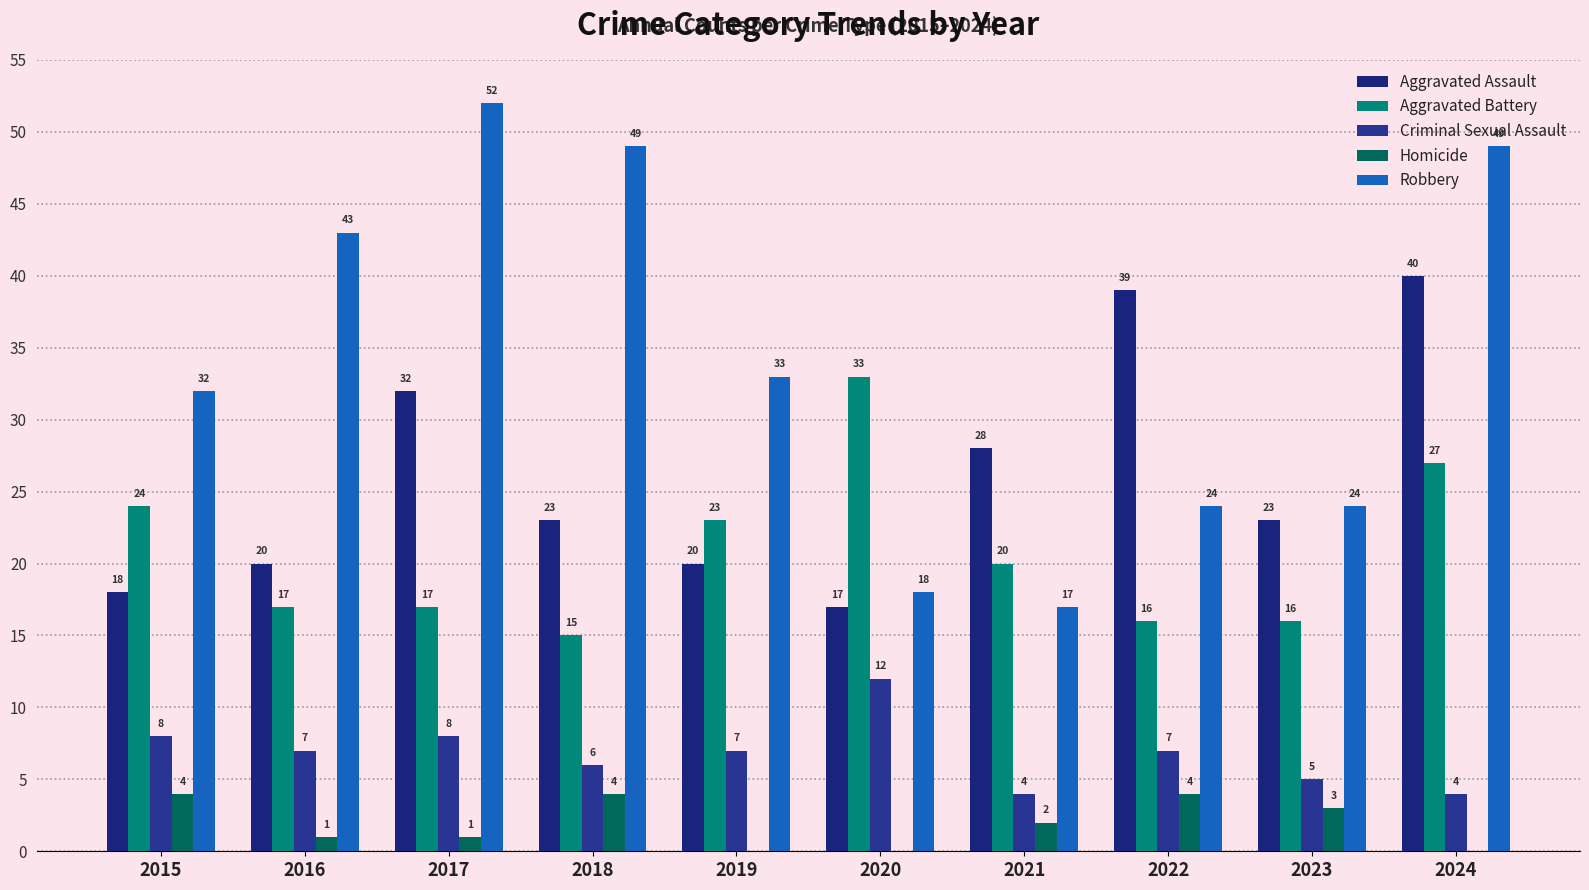

At which label does Homicide first exceed 2?

2015